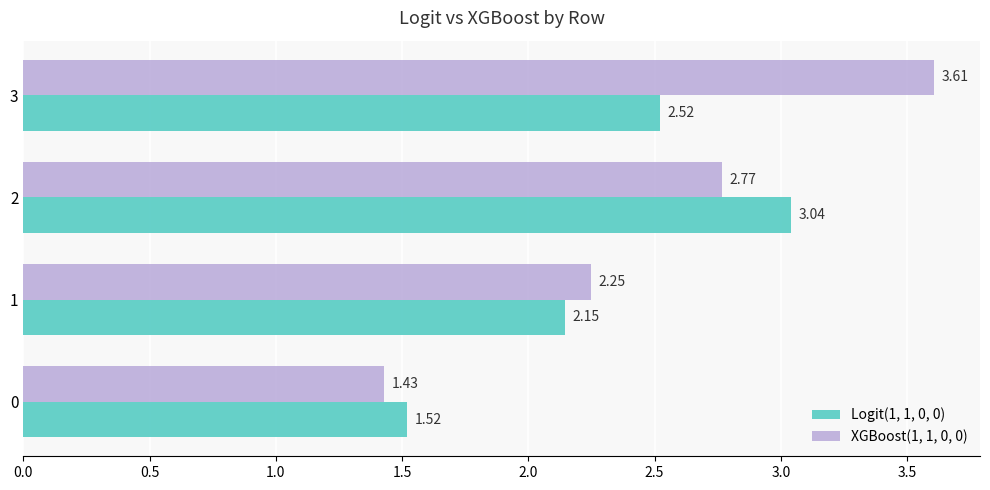

Between 0 and 3, which series saw the biggest shift?

XGBoost(1, 1, 0, 0)